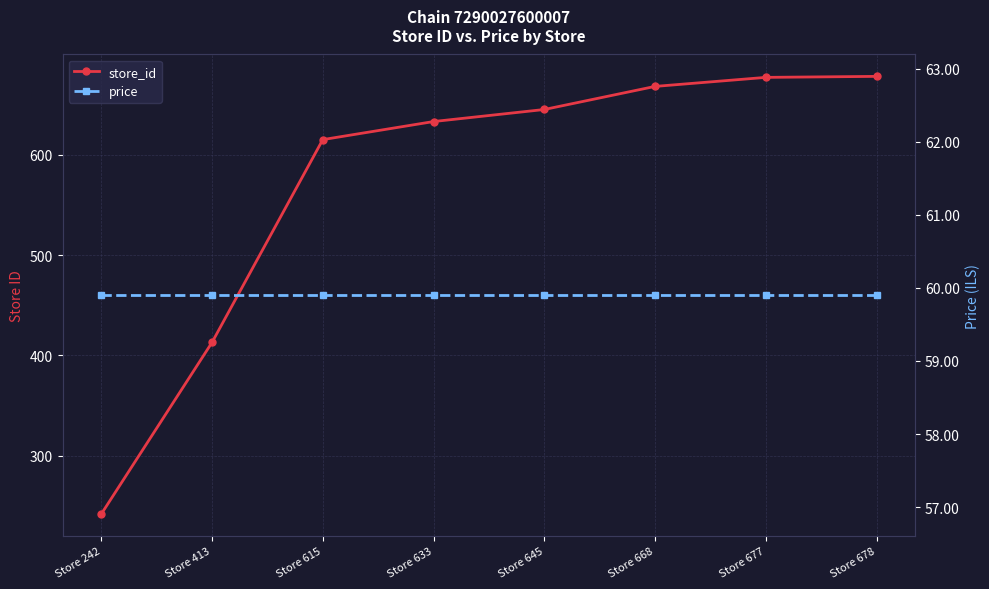

True or false: store_id has more than 0 points higher than both neighbors.

False